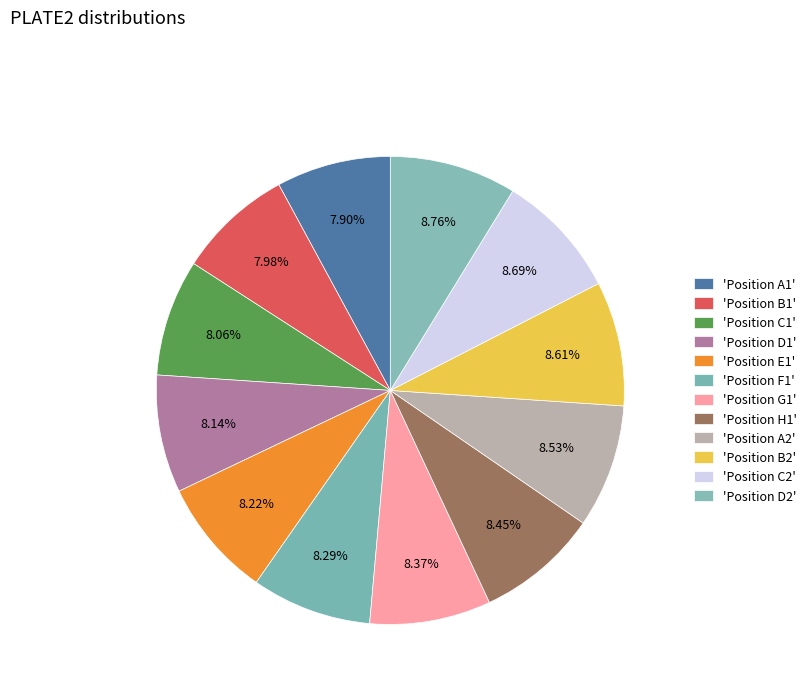

How many slices are in this pie chart?

12